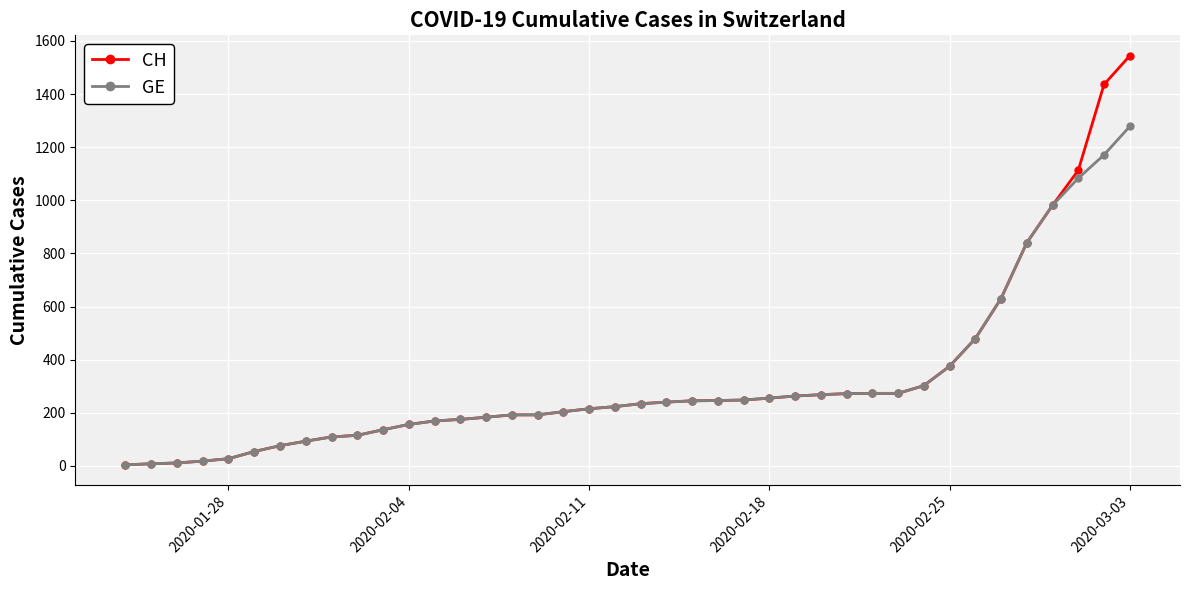

Which series has the widest spread of values?

CH